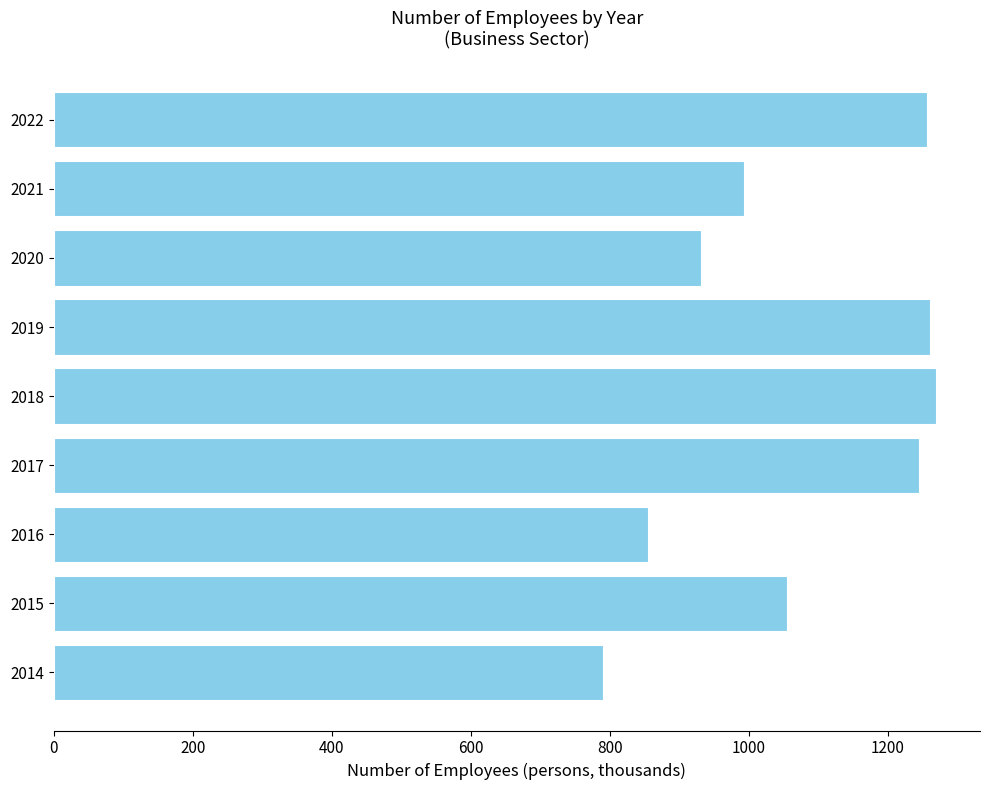

What is the average value?

1073.6